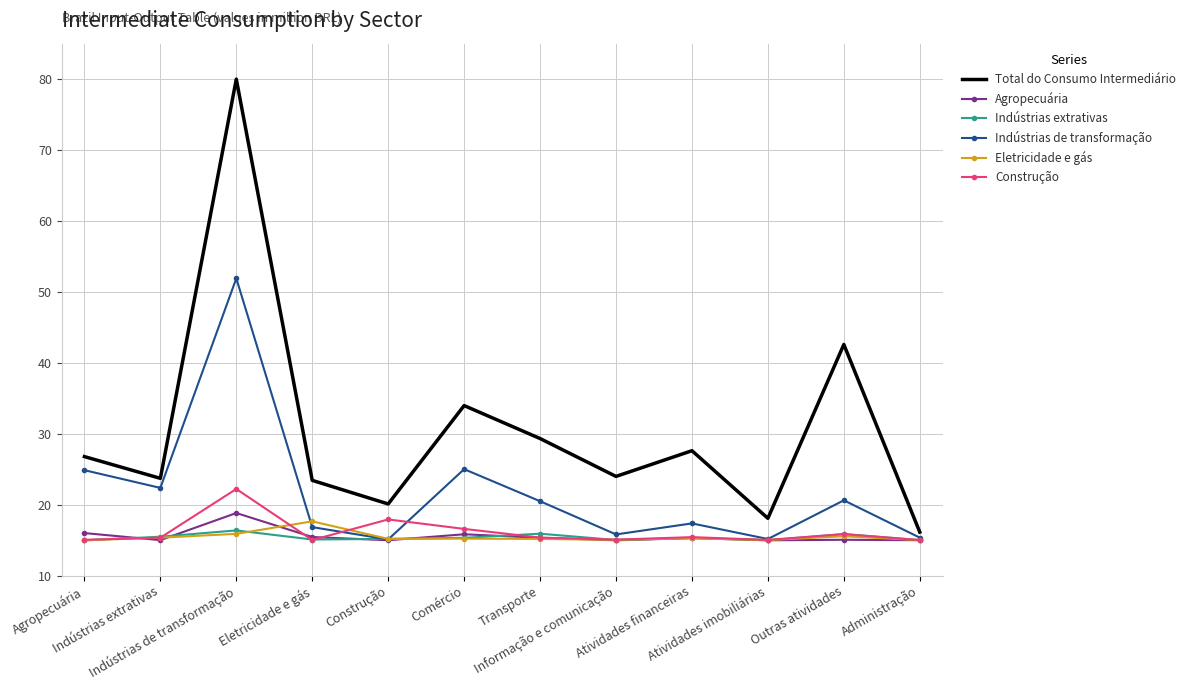

Read the Agropecuária value at Indústrias de transformação.

18.8